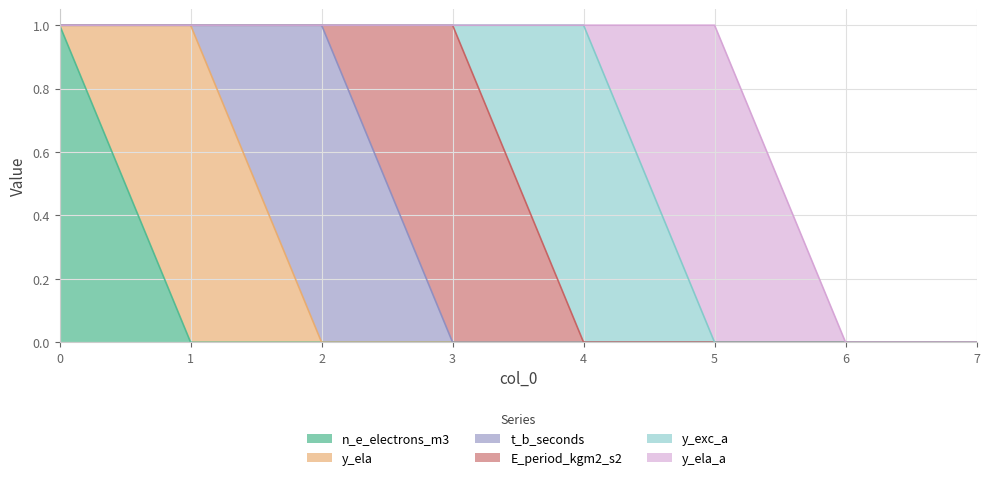

Which series changed the most between 0 and 3?

n_e_electrons_m3